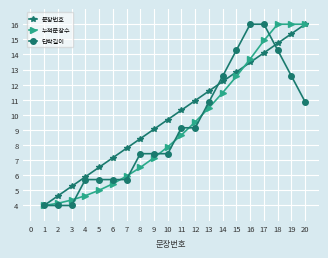

What are all the series names shown in the legend?

문장번호, 누적문장수, 단락길이